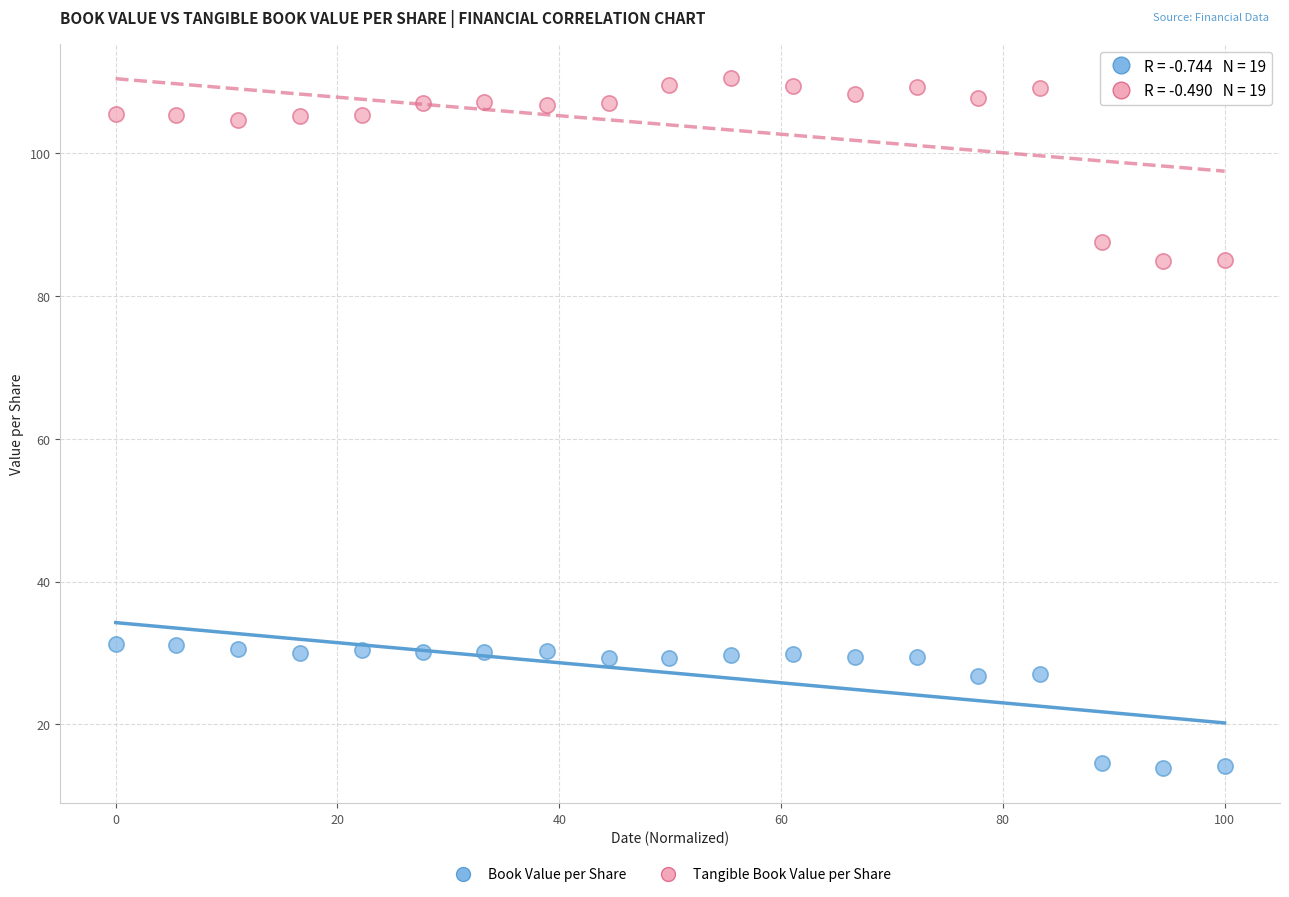

Which series has the widest spread of Y values?

Tangible Book Value per Share